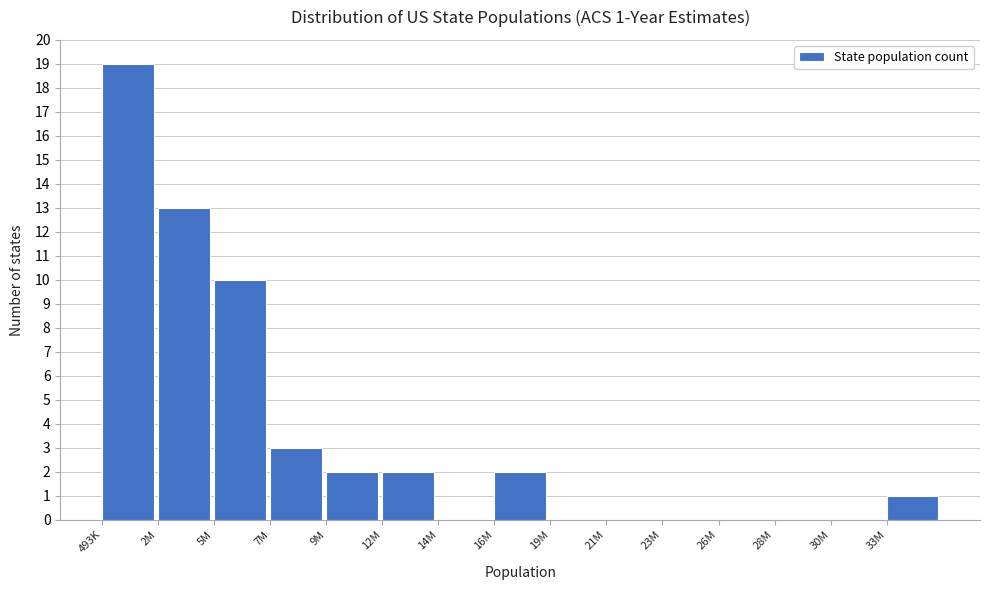

Reading left to right, list all the values displayed in this chart.

493K=19	2M=13	5M=10	7M=3	9M=2	12M=2	14M=0	16M=2	19M=0	21M=0	23M=0	26M=0	28M=0	30M=0	33M=1